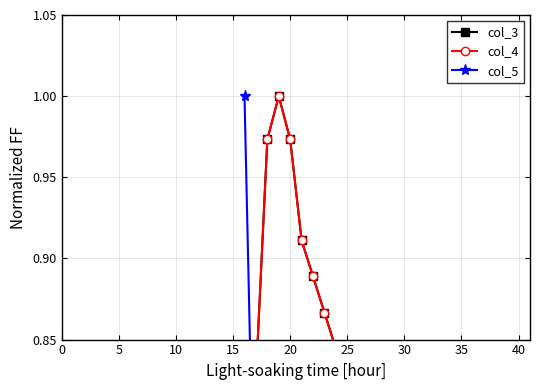

True or false: col_5 and col_4 intersect in this chart.

True